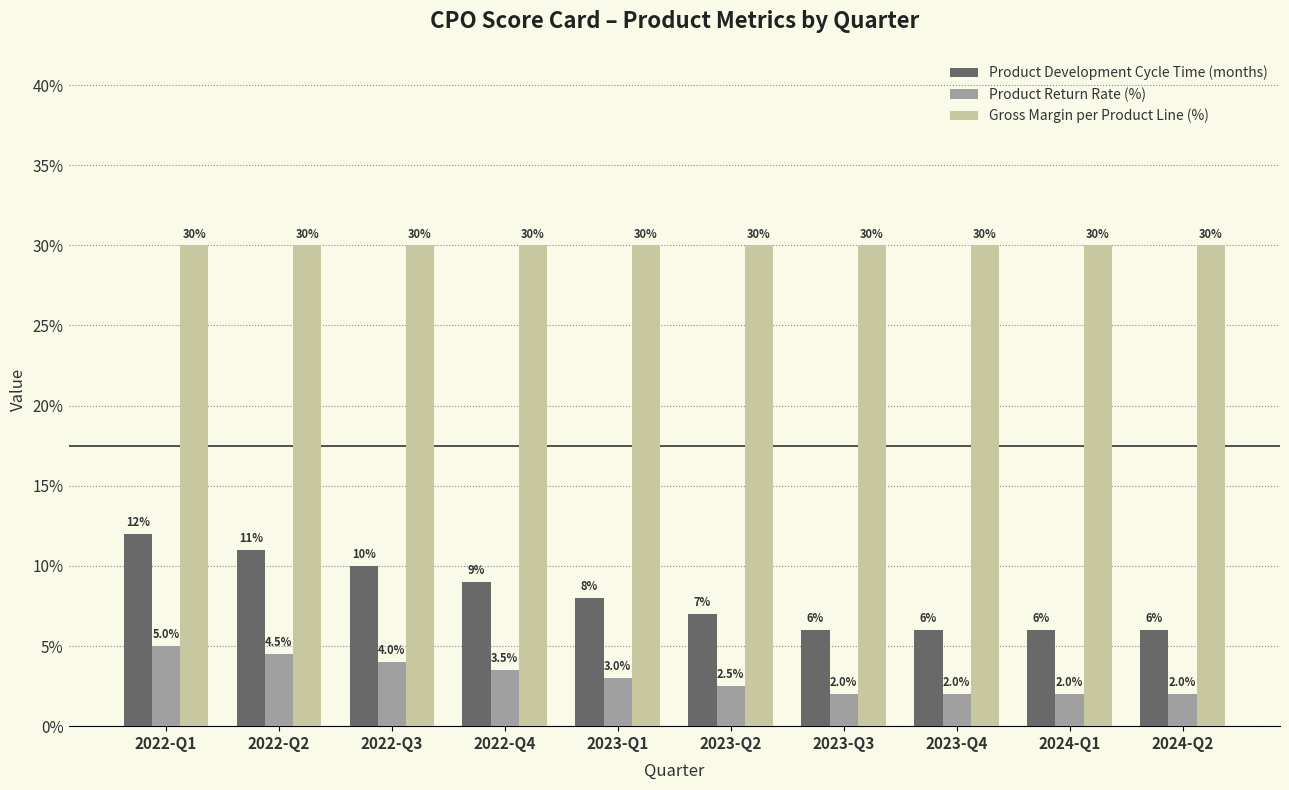

Does the chart contain any negative values?

No